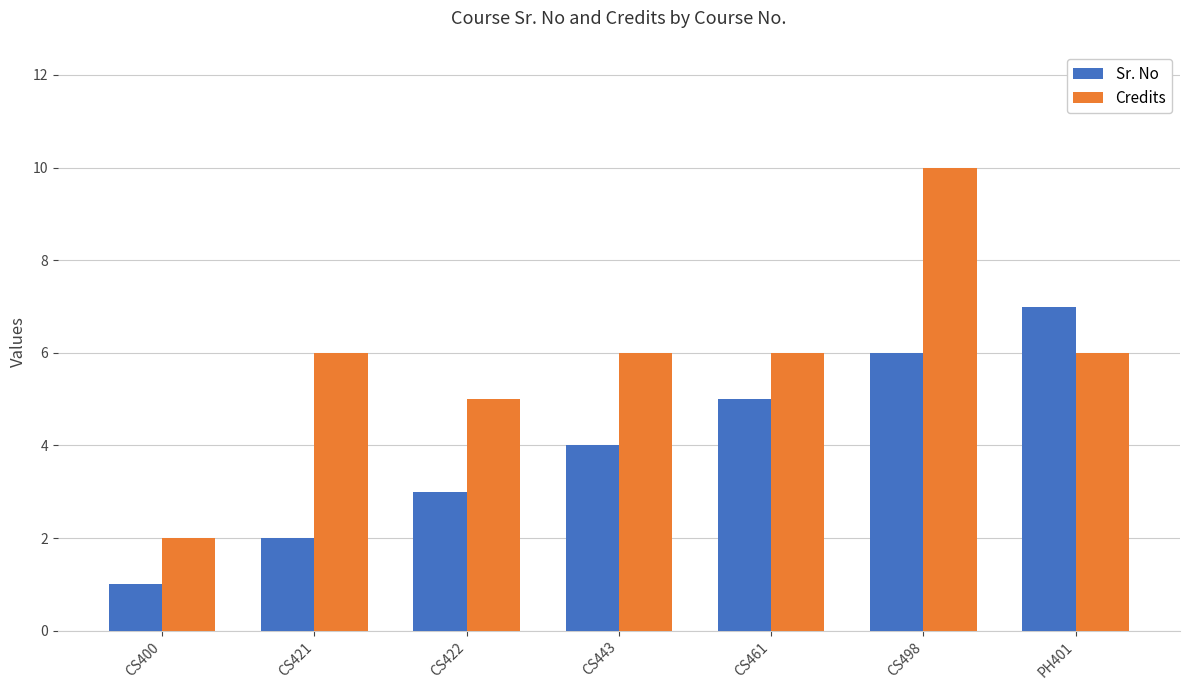

What value does the Credits series have at CS443?

6